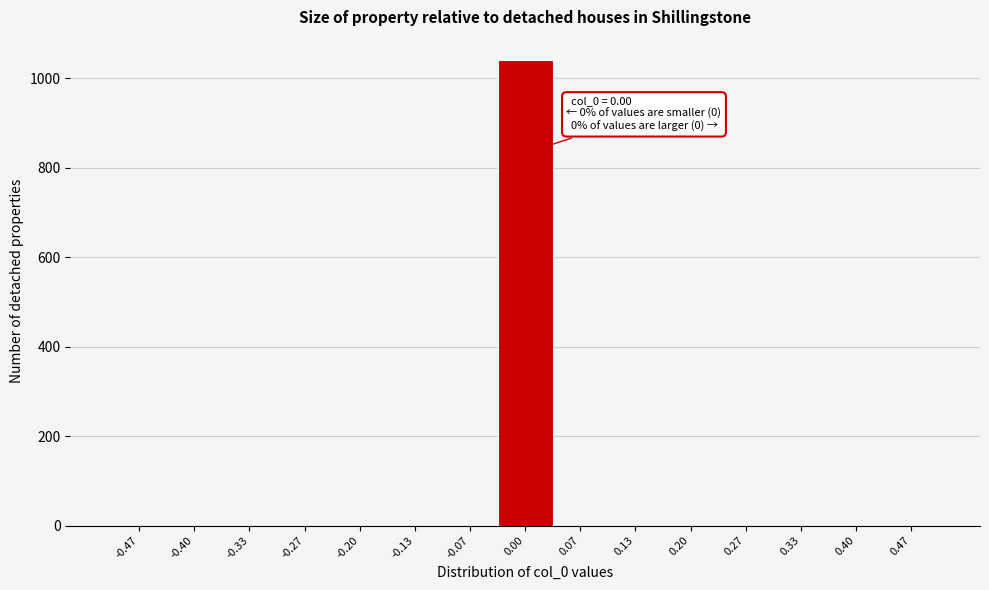

Which range on the x-axis has the tallest bar?

-0.03 to 0.03